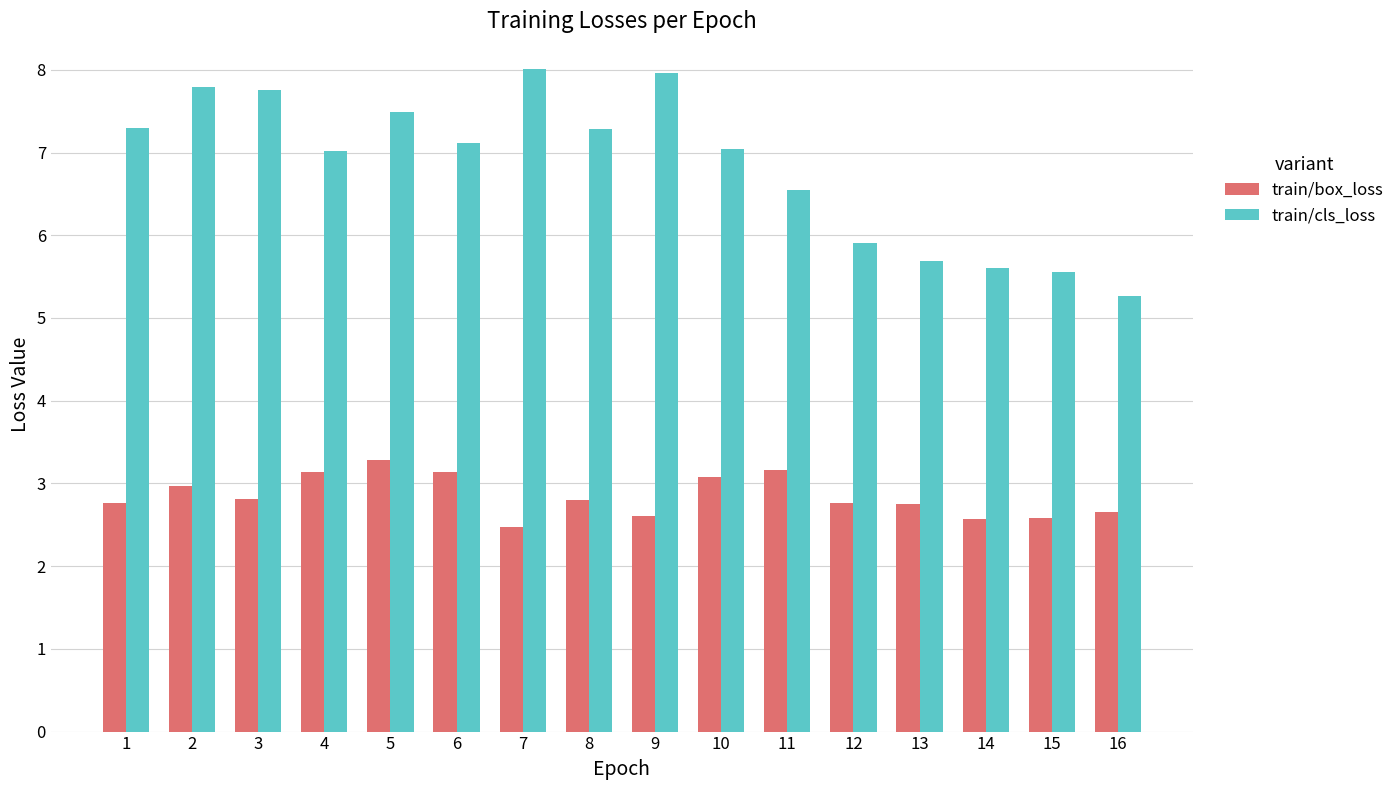

List the series in order of their peak value, lowest first.

train/box_loss, train/cls_loss